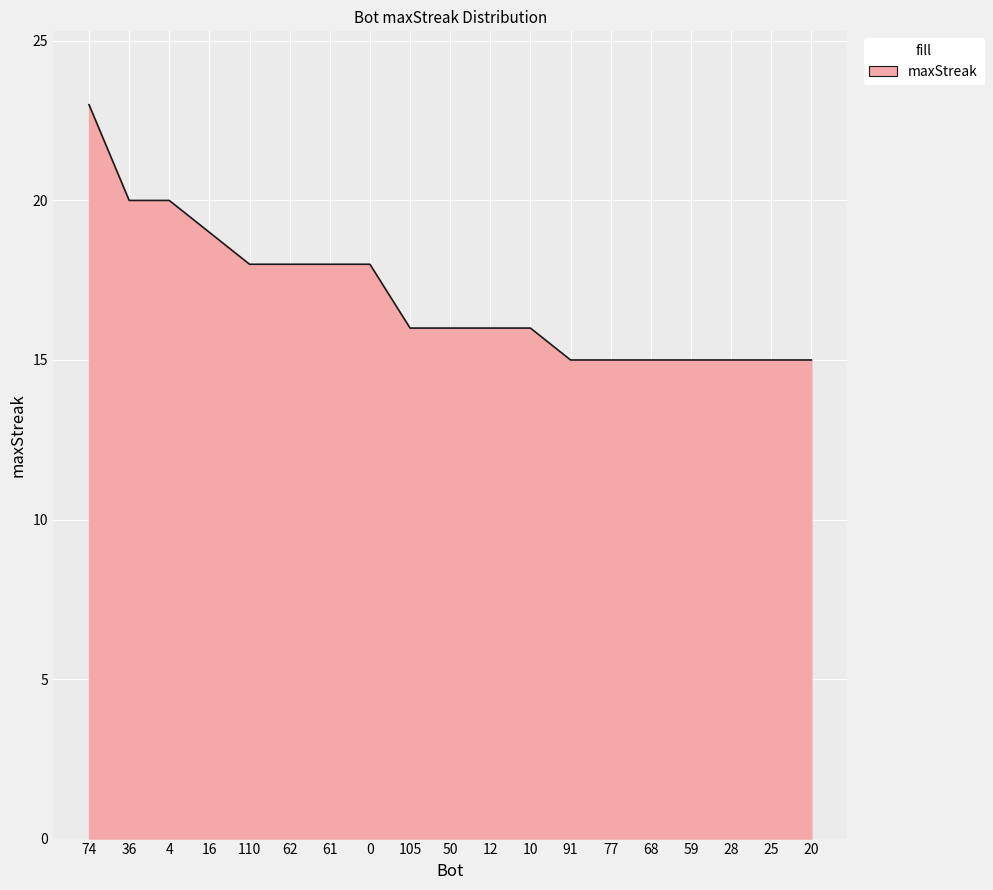

True or false: the data shows 15 at 20.

True